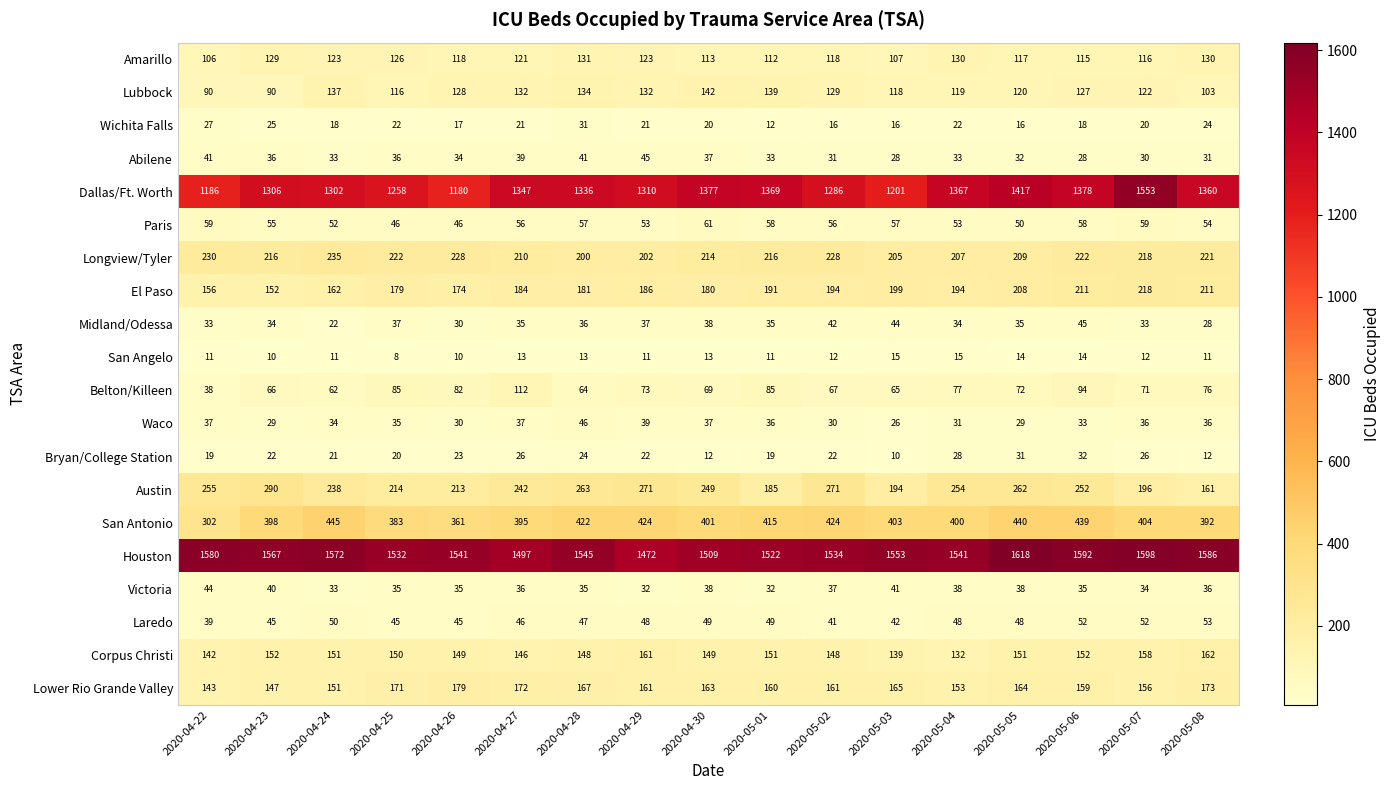

What is the maximum value shown in the chart?

1618